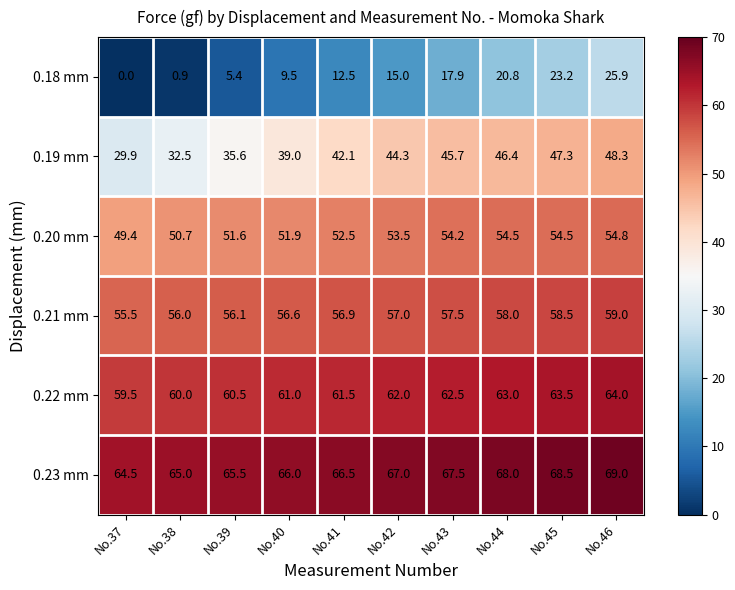

At No.42, list the series in order from smallest to largest.

0.18 mm, 0.19 mm, 0.20 mm, 0.21 mm, 0.22 mm, 0.23 mm